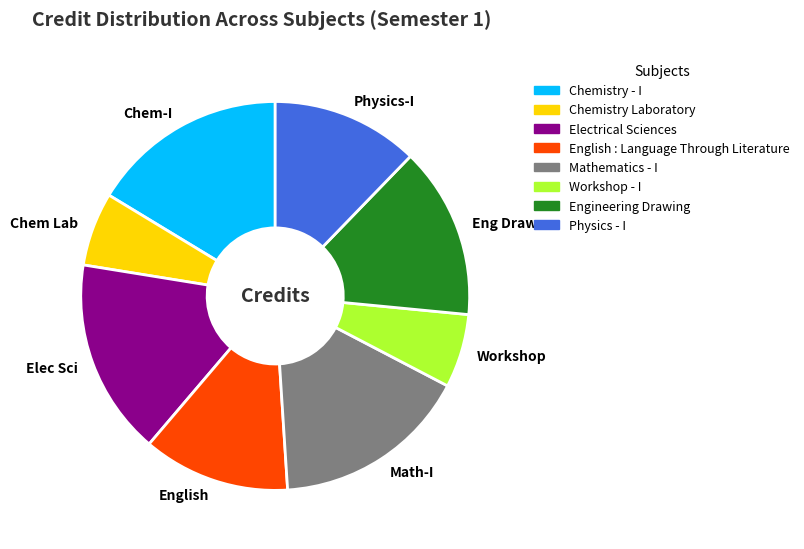

The English slice represents 4% of the pie. True or false?

False